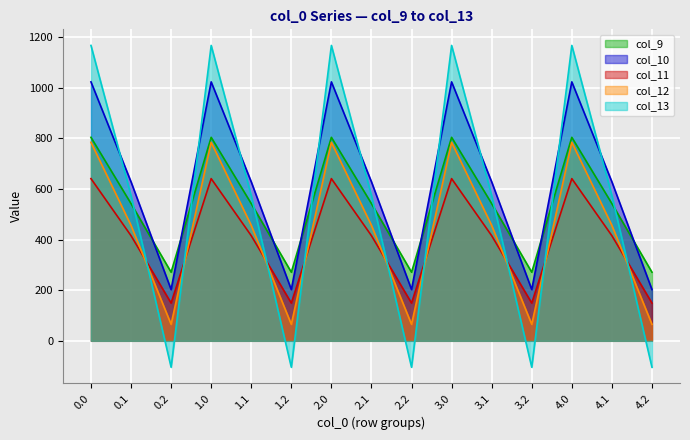

What is the difference between the second highest and minimum values in the col_10 series?

820.6